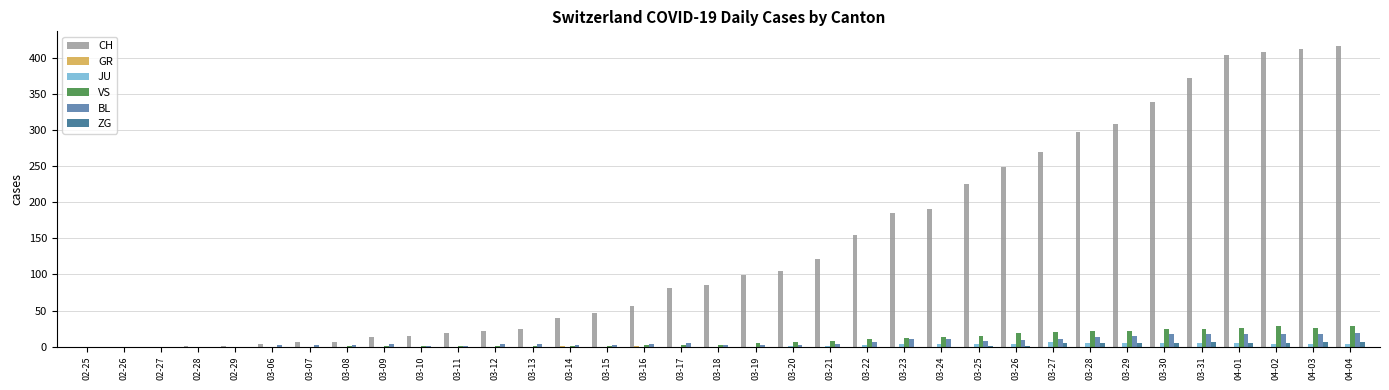

True or false: CH has a value of 249 at 03-26.

True